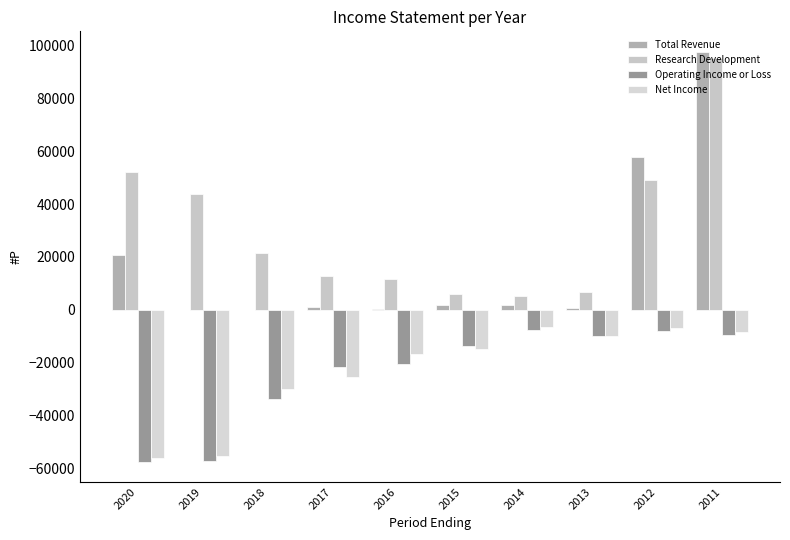

At 2012, list the series in order from smallest to largest.

Operating Income or Loss, Net Income, Research Development, Total Revenue